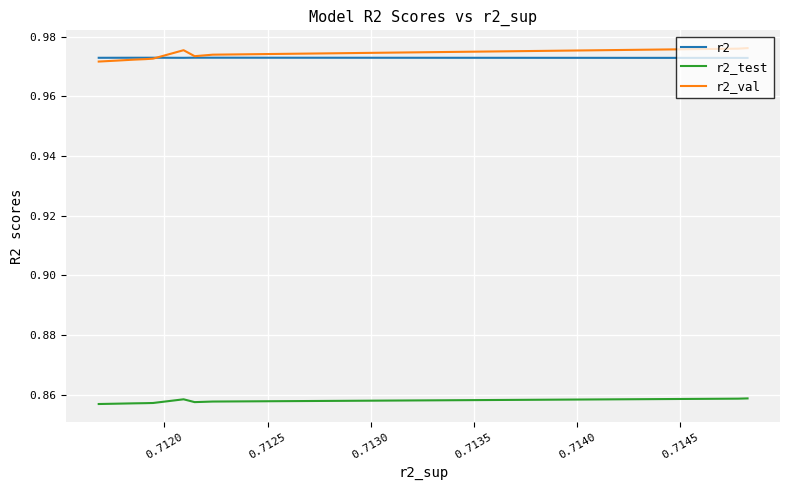

True or false: r2 and r2_test cross at least once.

False